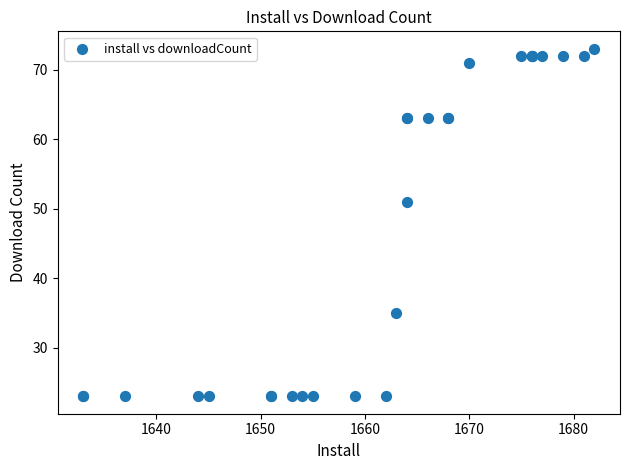

What Y value in the scatter plot is closest to 48?

51